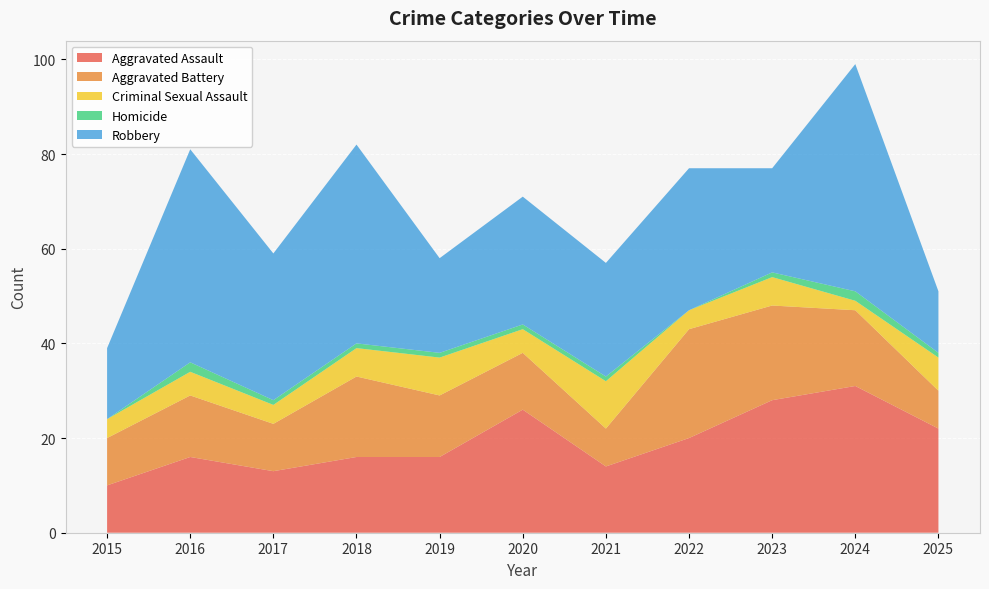

Reading right to left, transcribe all the data shown in this chart.

Aggravated Assault: 2025=22	2024=31	2023=28	2022=20	2021=14	2020=26	2019=16	2018=16	2017=13	2016=16	2015=10
Aggravated Battery: 2025=8	2024=16	2023=20	2022=23	2021=8	2020=12	2019=13	2018=17	2017=10	2016=13	2015=10
Criminal Sexual Assault: 2025=7	2024=2	2023=6	2022=4	2021=10	2020=5	2019=8	2018=6	2017=4	2016=5	2015=4
Homicide: 2025=1	2024=2	2023=1	2022=0	2021=1	2020=1	2019=1	2018=1	2017=1	2016=2	2015=0
Robbery: 2025=13	2024=48	2023=22	2022=30	2021=24	2020=27	2019=20	2018=42	2017=31	2016=45	2015=15